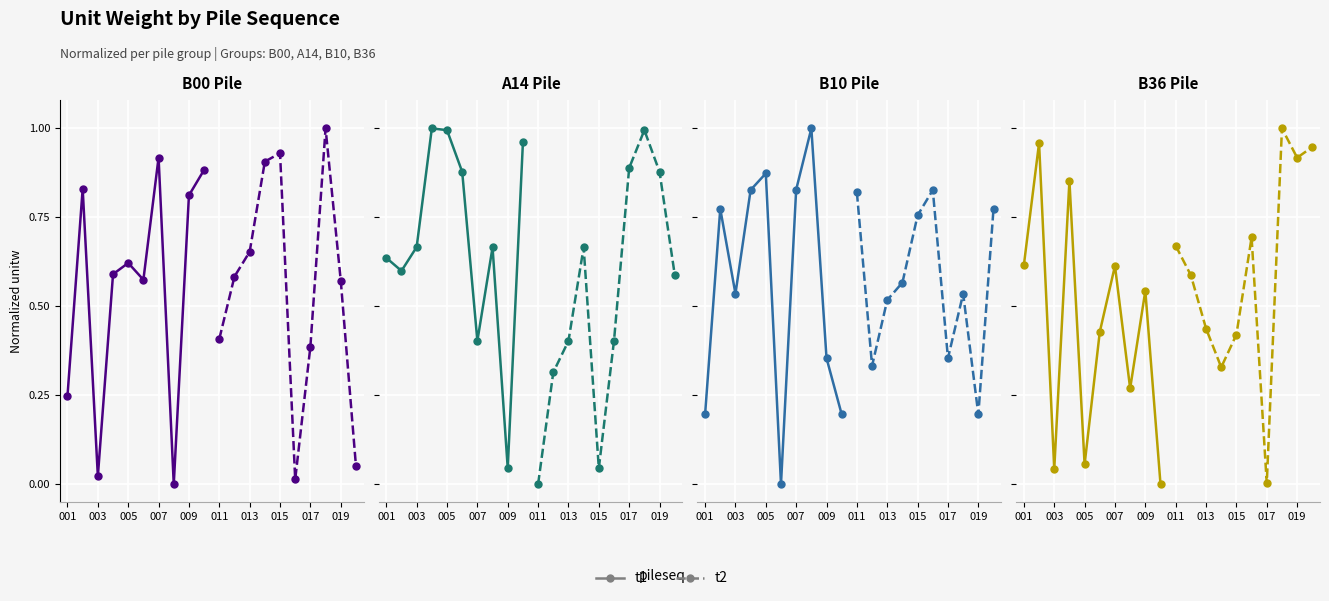

How many times do t1 and t2 cross each other?

6